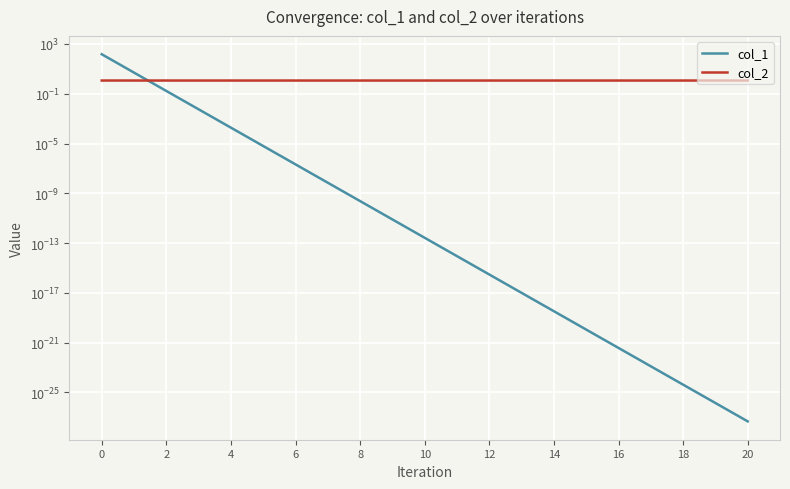

Which series has the largest range (max minus min)?

col_1